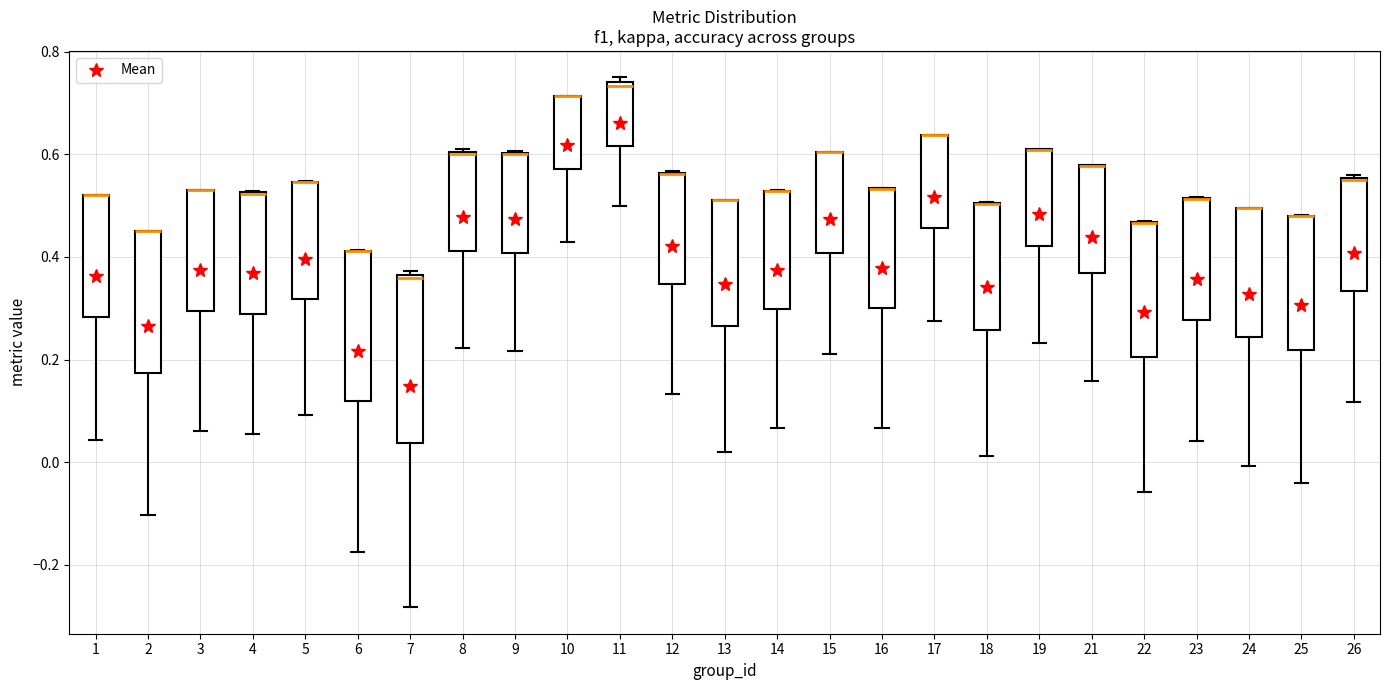

Reading left to right, transcribe this box plot: for each box, give where its median line is, the range the box spans, and where its two whiskers end, as read against the y-axis. The values are not printed on the chart, so give them approximately, as read against the axis.

1: median 0.52 (drawn on the box's upper edge), box 0.28 to 0.52, whiskers 0.04 to 0.52
2: median 0.46 (drawn on the box's upper edge), box 0.18 to 0.46, whiskers -0.10 to 0.46
3: median 0.54 (drawn on the box's upper edge), box 0.30 to 0.54, whiskers 0.06 to 0.54
4: median 0.52 (drawn on the box's upper edge), box 0.28 to 0.52, whiskers 0.06 to 0.52
5: median 0.54 (drawn on the box's upper edge), box 0.32 to 0.54, whiskers 0.10 to 0.54
6: median 0.42 (drawn on the box's upper edge), box 0.12 to 0.42, whiskers -0.18 to 0.42
7: median 0.36 (just below the box's upper edge), box 0.04 to 0.36, whiskers -0.28 to 0.38
8: median 0.60, box 0.42 to 0.60, whiskers 0.22 to 0.62
9: median 0.60 (drawn on the box's upper edge), box 0.40 to 0.60, whiskers 0.22 to 0.60
10: median 0.72 (drawn on the box's upper edge), box 0.58 to 0.72, whiskers 0.42 to 0.72
11: median 0.74 (just below the box's upper edge), box 0.62 to 0.74, whiskers 0.50 to 0.76
12: median 0.56 (drawn on the box's upper edge), box 0.34 to 0.56, whiskers 0.14 to 0.56
13: median 0.52 (drawn on the box's upper edge), box 0.26 to 0.52, whiskers 0.02 to 0.52
14: median 0.52 (drawn on the box's upper edge), box 0.30 to 0.52, whiskers 0.06 to 0.54
15: median 0.60 (drawn on the box's upper edge), box 0.40 to 0.60, whiskers 0.22 to 0.60
16: median 0.54 (drawn on the box's upper edge), box 0.30 to 0.54, whiskers 0.06 to 0.54
17: median 0.64 (drawn on the box's upper edge), box 0.46 to 0.64, whiskers 0.28 to 0.64
18: median 0.50 (drawn on the box's upper edge), box 0.26 to 0.50, whiskers 0.02 to 0.50
19: median 0.60 (drawn on the box's upper edge), box 0.42 to 0.60, whiskers 0.24 to 0.62
21: median 0.58 (drawn on the box's upper edge), box 0.36 to 0.58, whiskers 0.16 to 0.58
22: median 0.46 (drawn on the box's upper edge), box 0.20 to 0.46, whiskers -0.06 to 0.46
23: median 0.52 (drawn on the box's upper edge), box 0.28 to 0.52, whiskers 0.04 to 0.52
24: median 0.50 (drawn on the box's upper edge), box 0.24 to 0.50, whiskers 0.00 to 0.50
25: median 0.48 (drawn on the box's upper edge), box 0.22 to 0.48, whiskers -0.04 to 0.48
26: median 0.54, box 0.34 to 0.56, whiskers 0.12 to 0.56